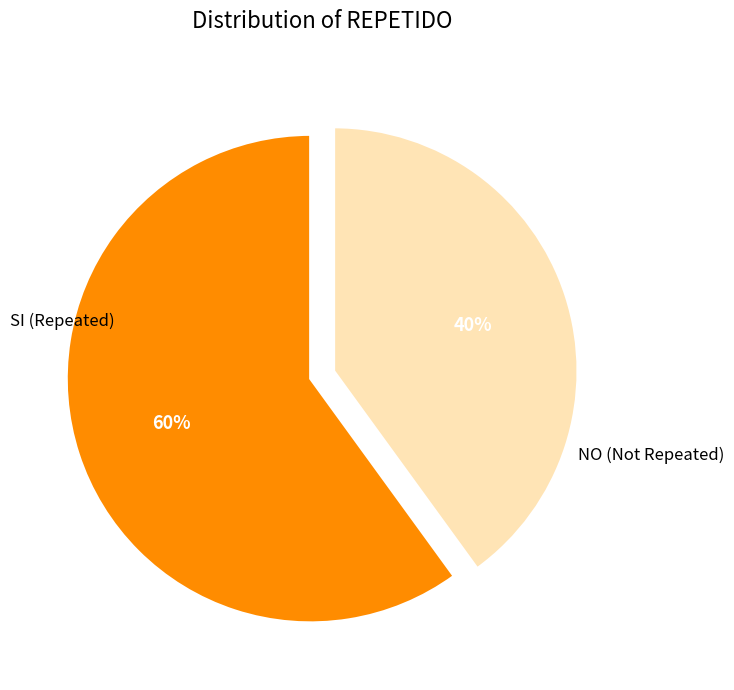

What is the ratio of the value at NO to the value at SI?

0.7